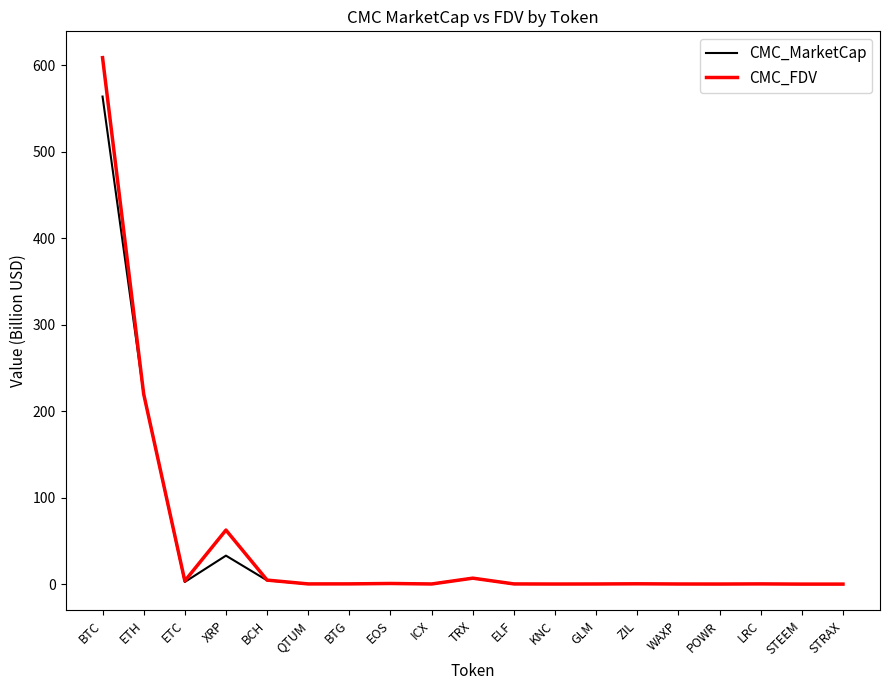

The CMC_FDV series shows 62.5 at XRP. True or false?

True